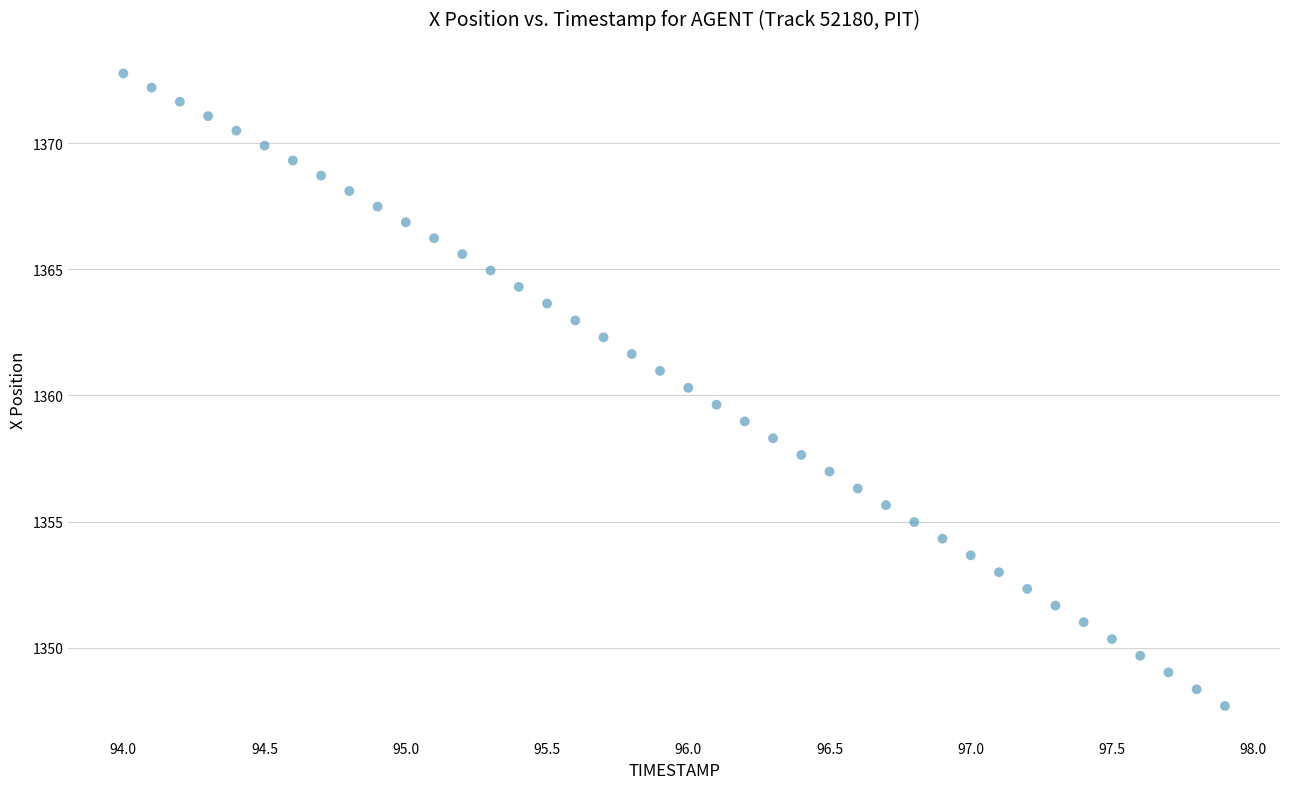

Count the number of points in this scatter plot.

40